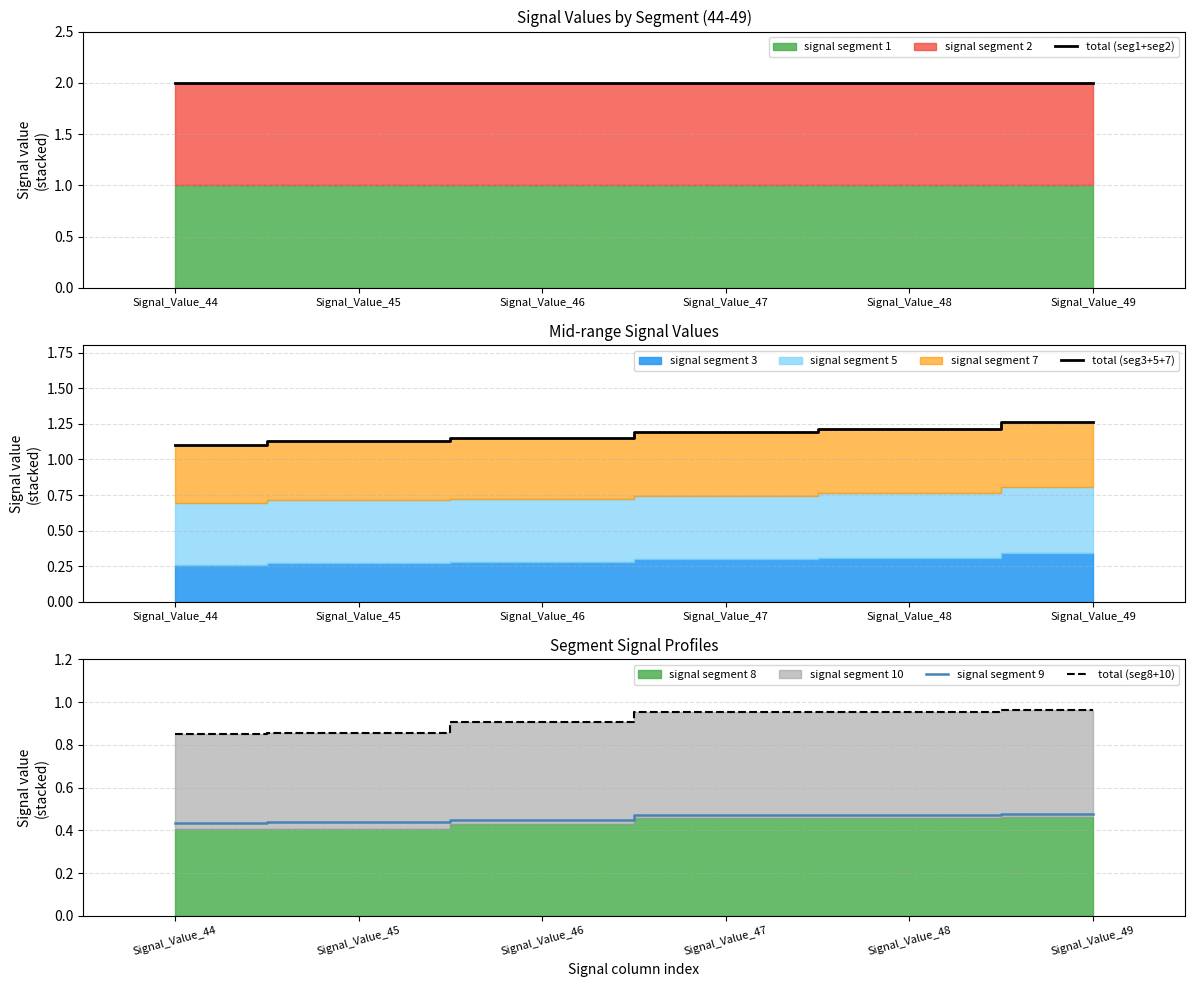

How many lines are shown in the chart?

4